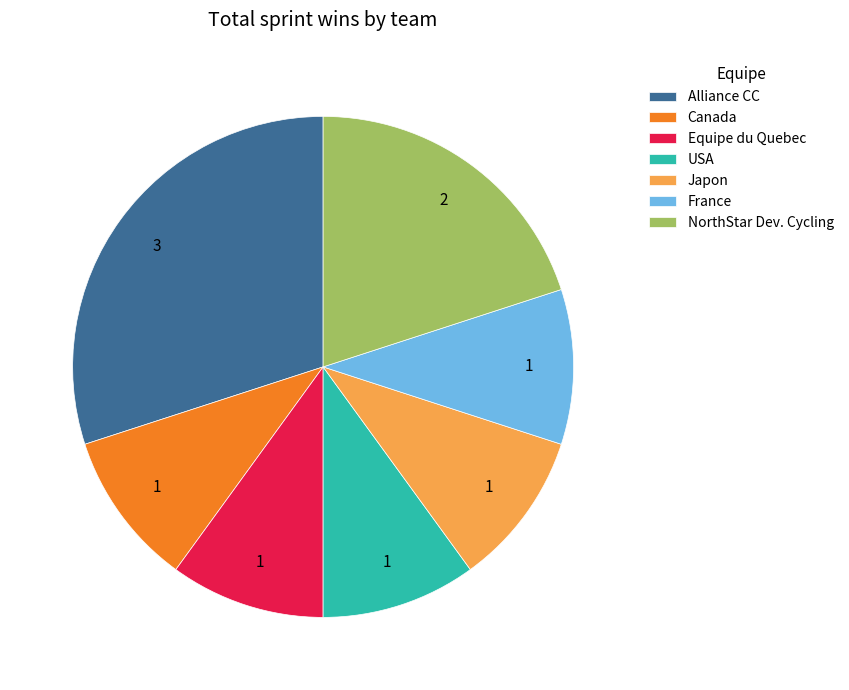

Do Alliance CC and France together represent more than half of the pie?

No